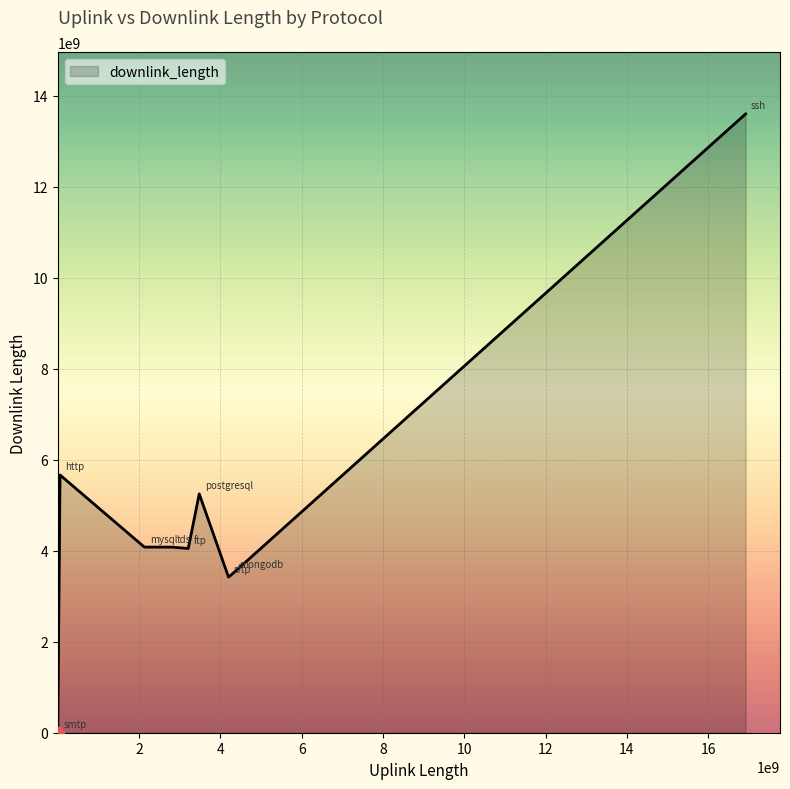

What is the difference between the maximum and minimum values?

13601821712